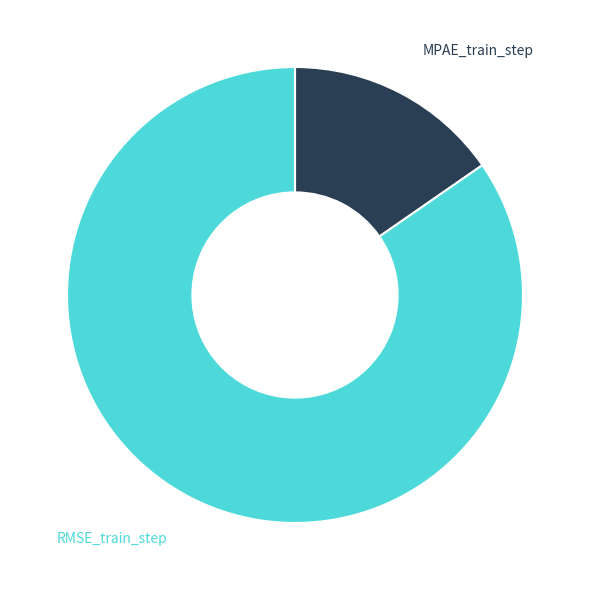

Do RMSE_train_step and MPAE_train_step together represent more than half of the pie?

Yes